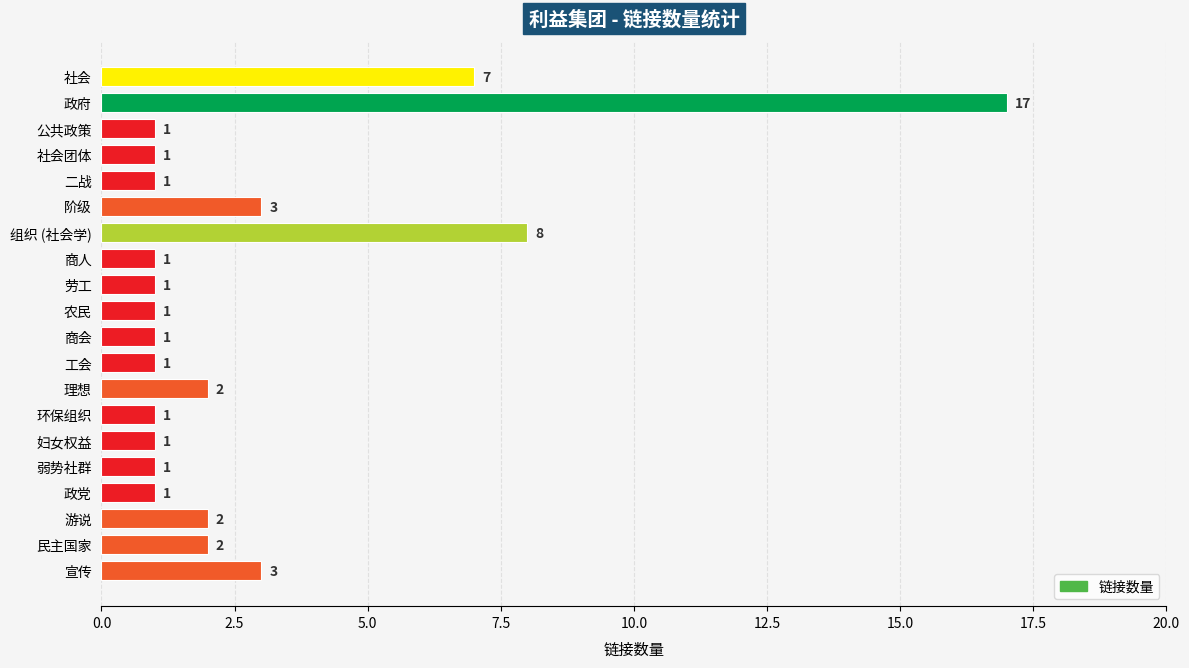

How many data points does each series have?

20